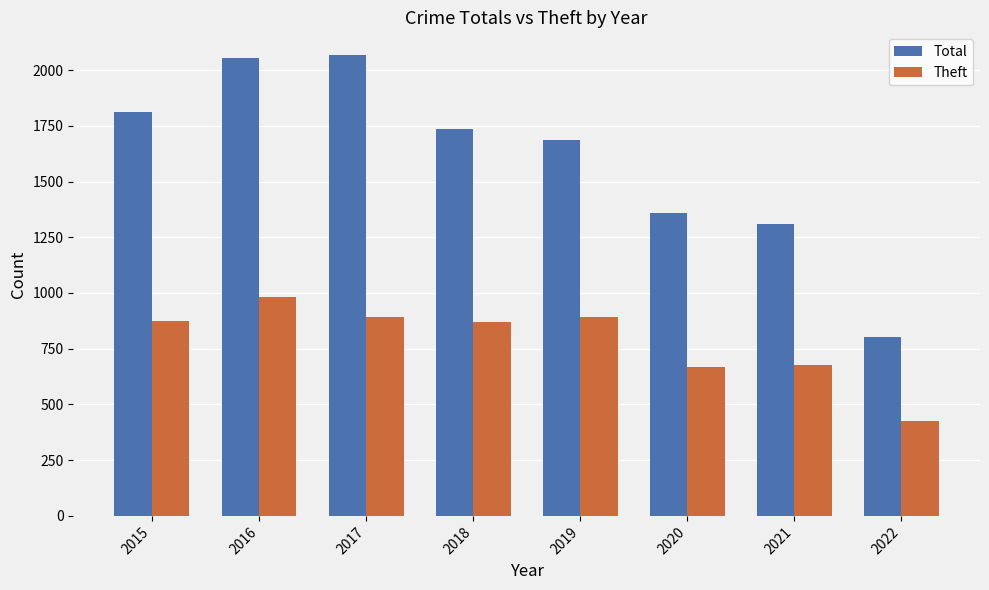

At how many categories does at least one series exceed 1786?

3